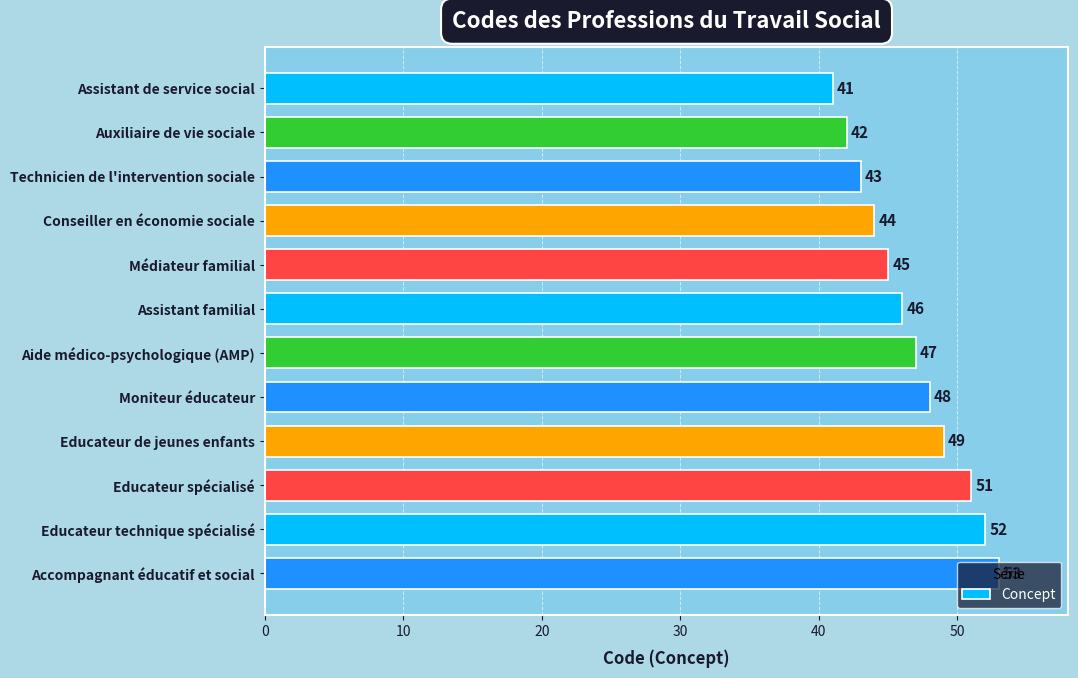

What is the minimum value shown in the chart?

41